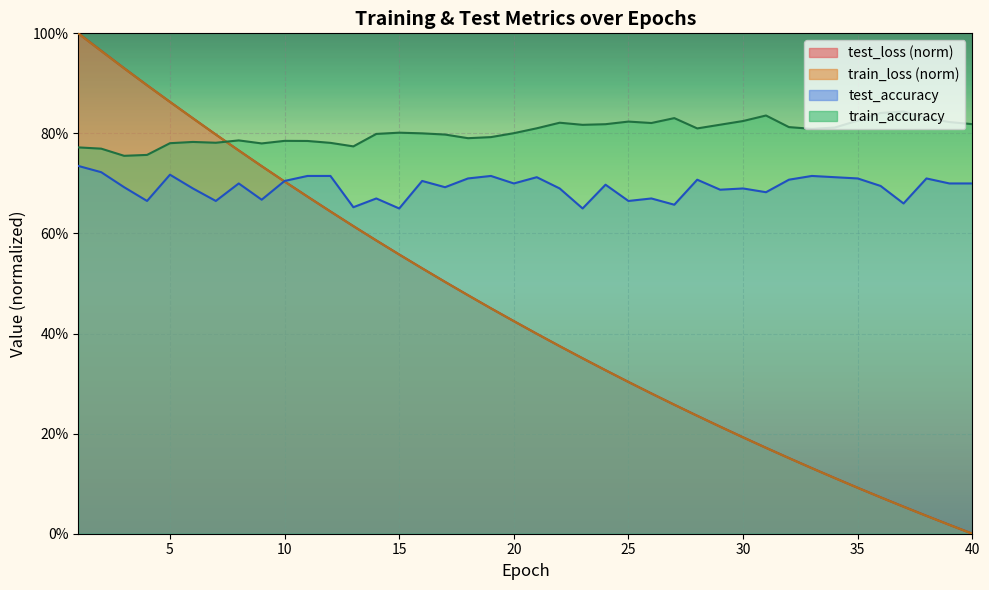

What are all the series names shown in the legend?

test_loss, train_loss, test_accuracy, train_accuracy